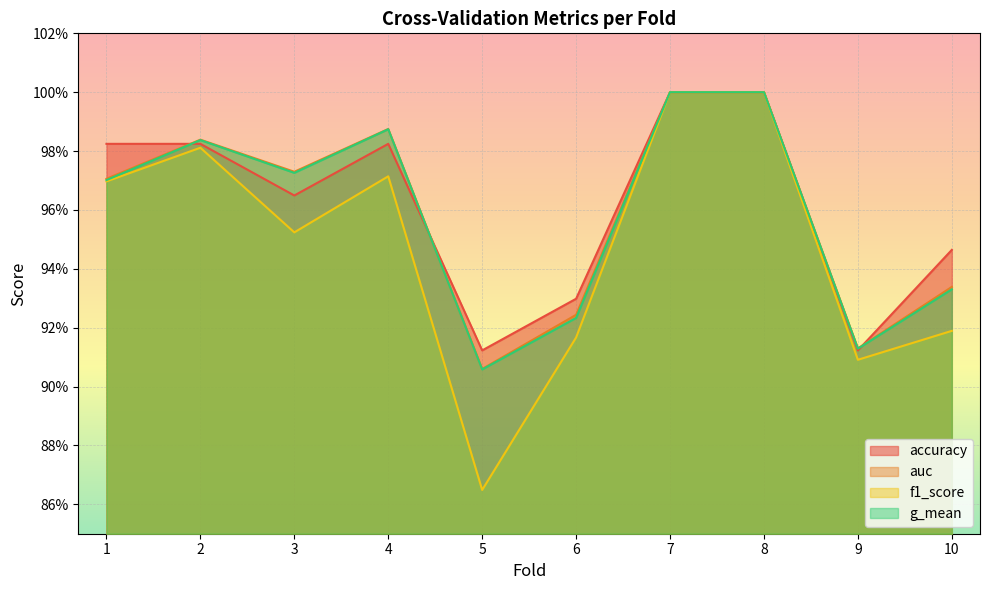

What is the value of the g_mean point at the 3rd from the left?

1.0